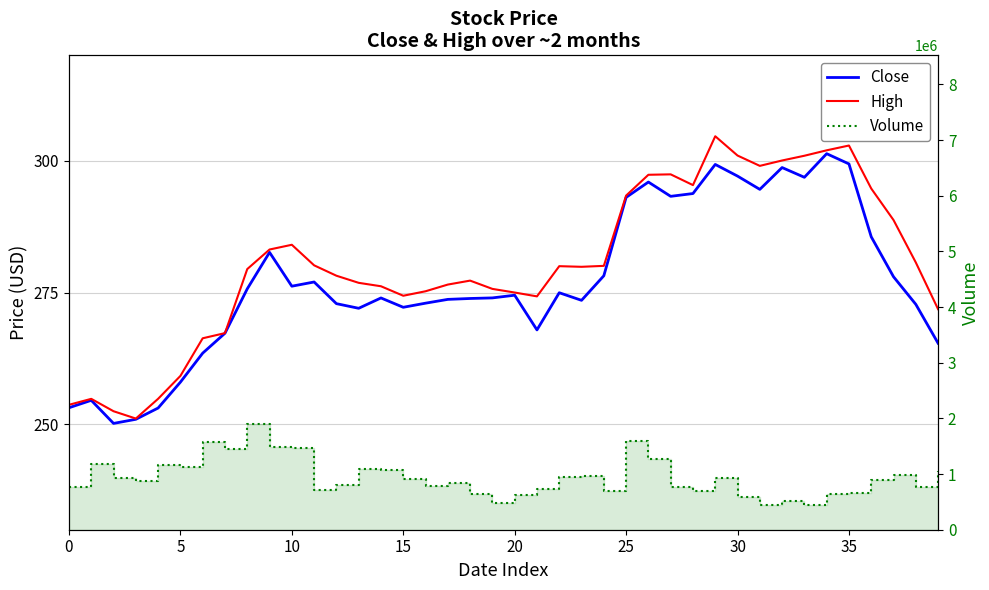

What is the sum of all Close values?

11081.9